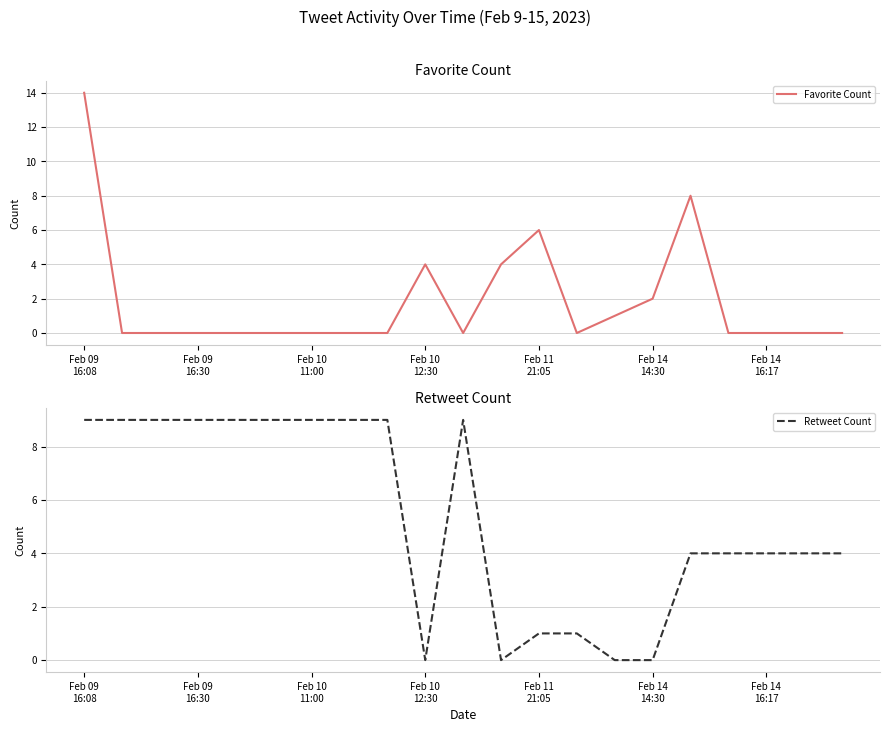

Which label corresponds to the smallest value in the chart?

Feb 09
16:30